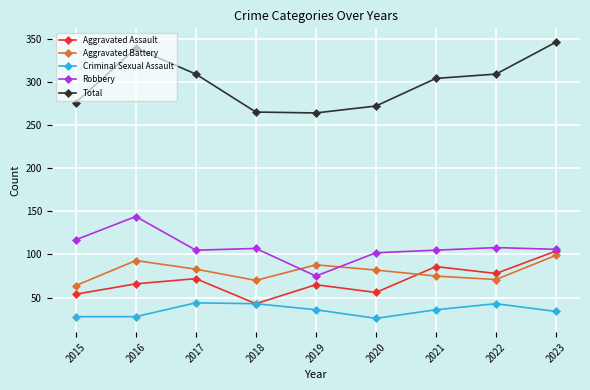

How many lines are shown in the chart?

5